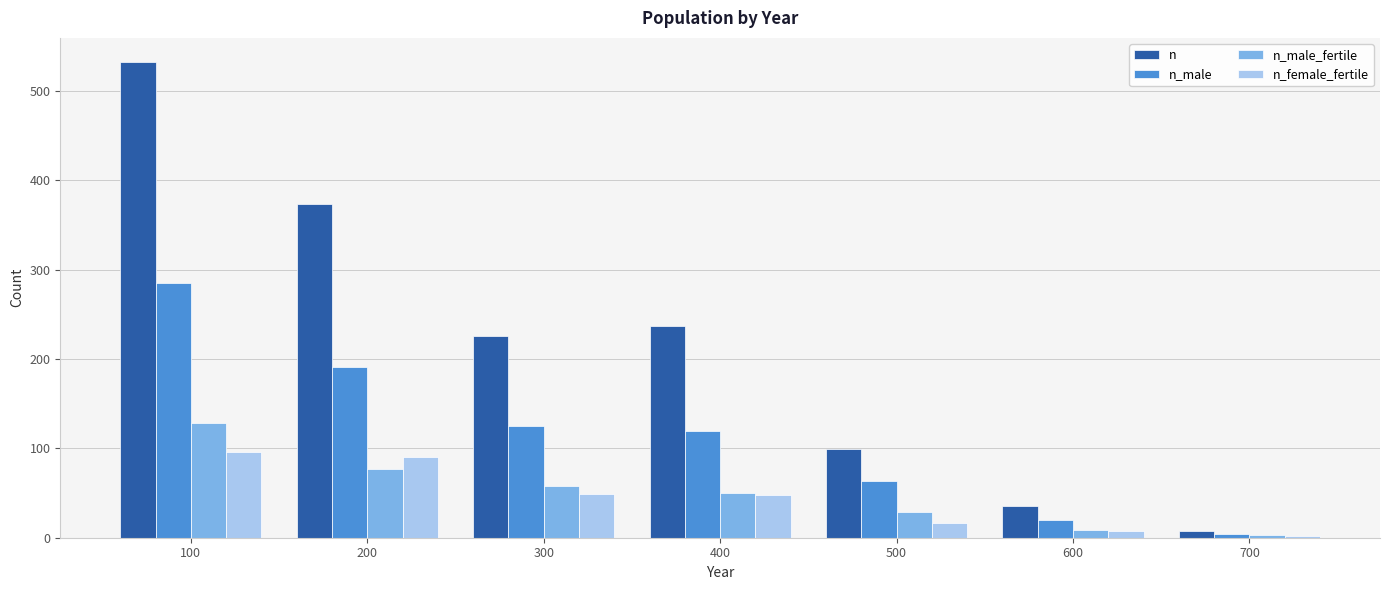

What is the minimum value for n_male_fertile?

3